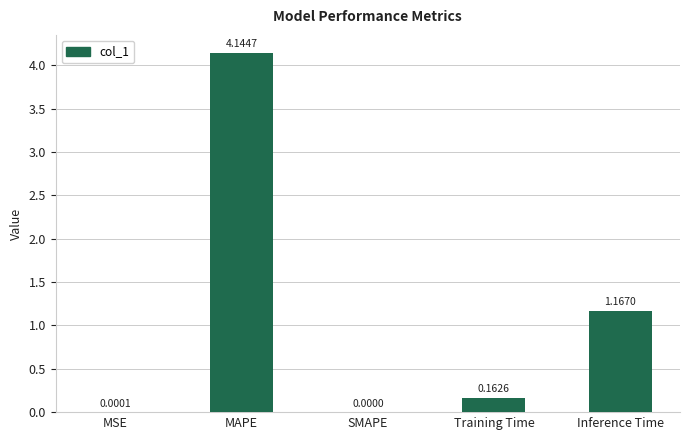

Between SMAPE and Inference Time, which is larger?

Inference Time